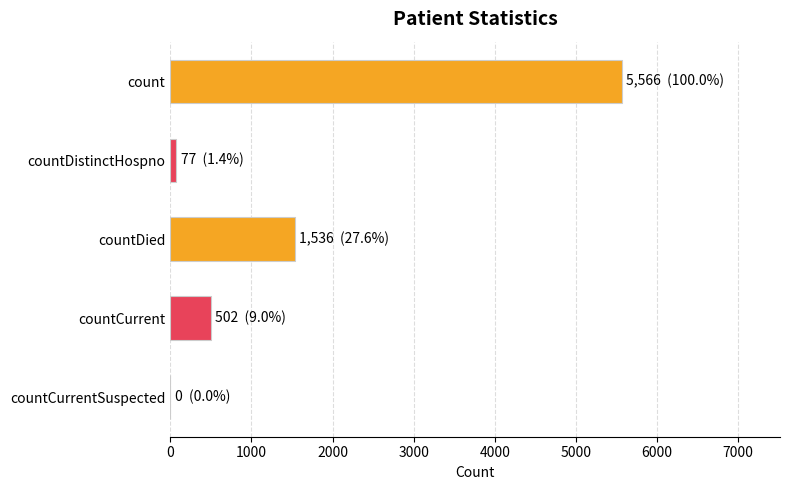

Is it true that the value at countCurrentSuspected is -3740?

False